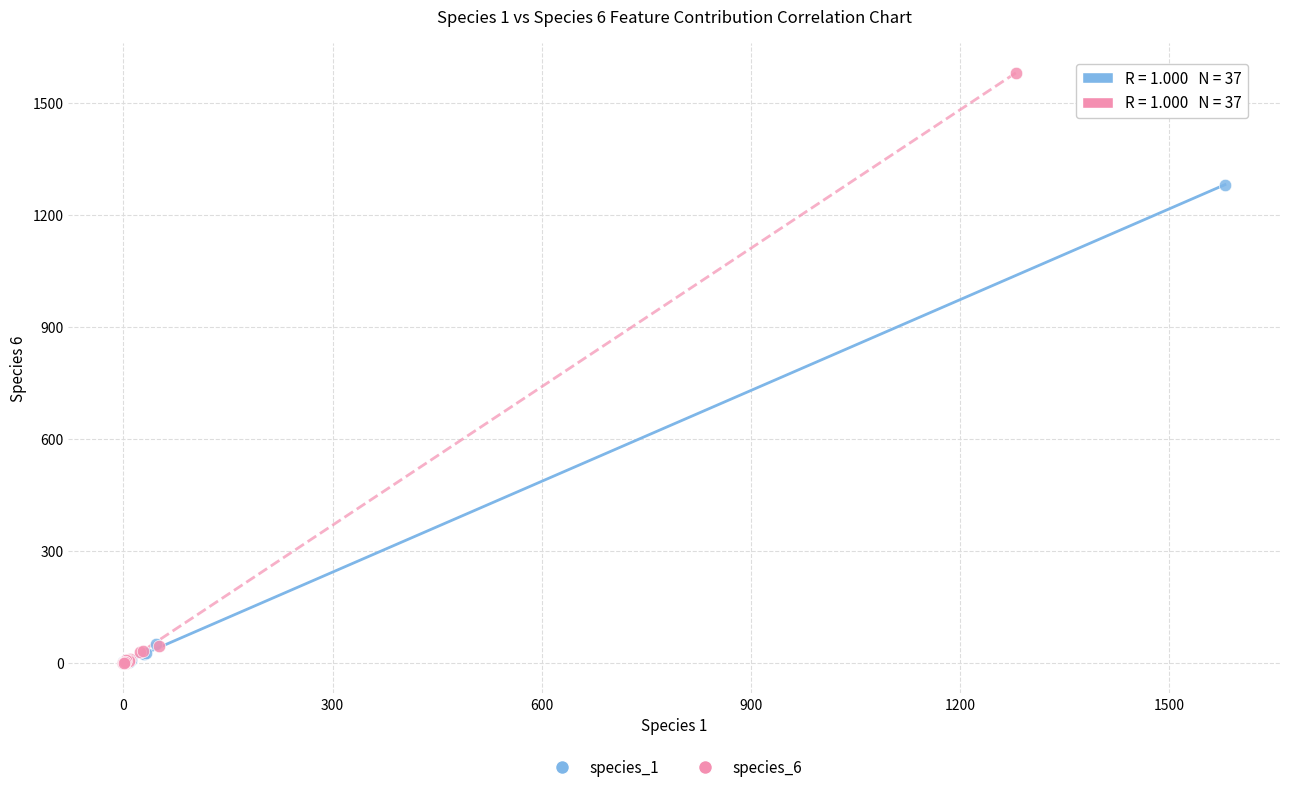

Which series has the widest spread of Y values?

species_6